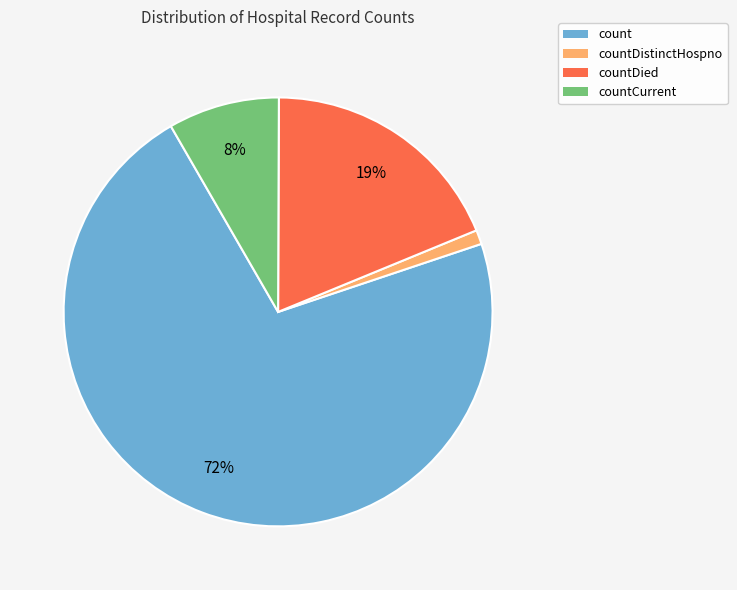

Which slice is the smallest?

countDistinctHospno